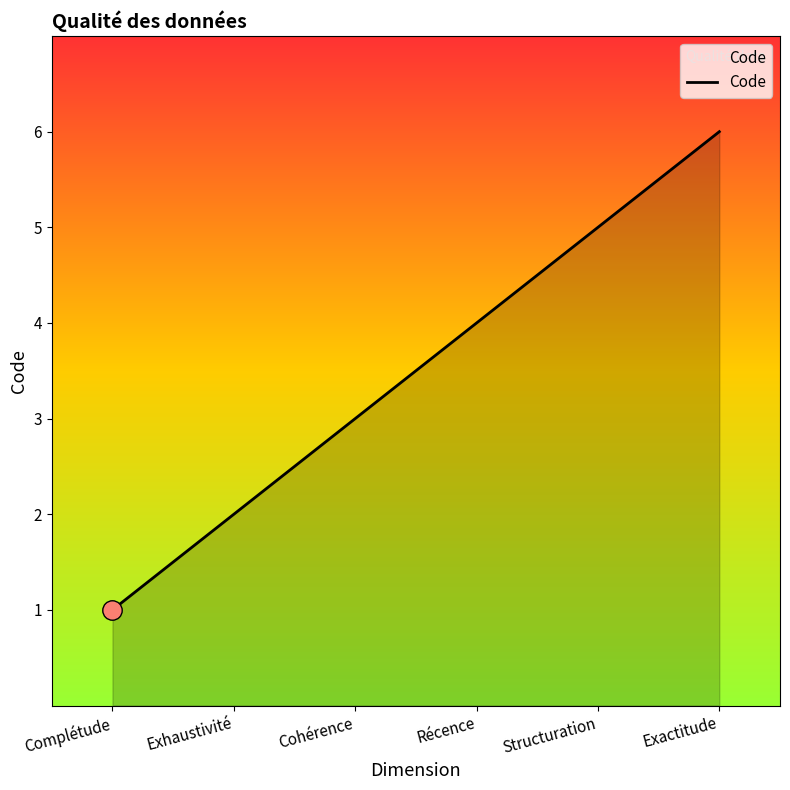

Which has a higher value, Complétude or Structuration?

Structuration